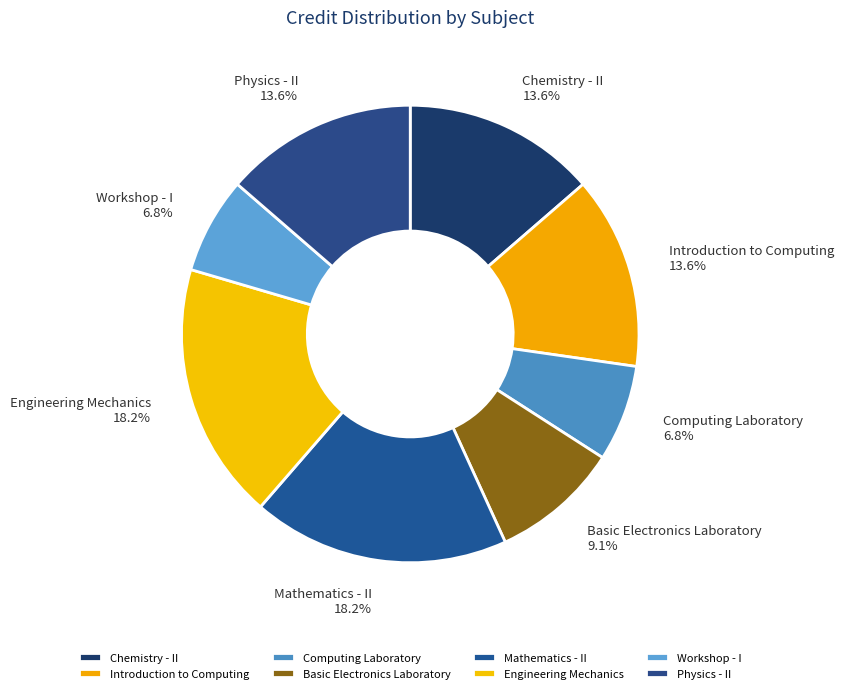

Is it true that Chemistry - II is 27% of the pie?

False